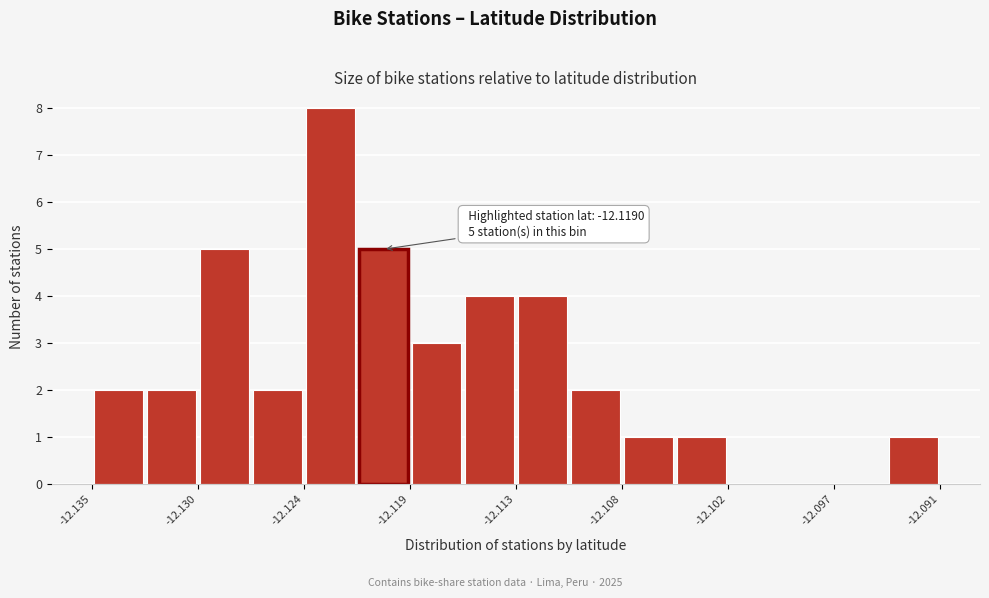

Read against the x-axis, roughly where is the centre of the tallest bar?

-12.123